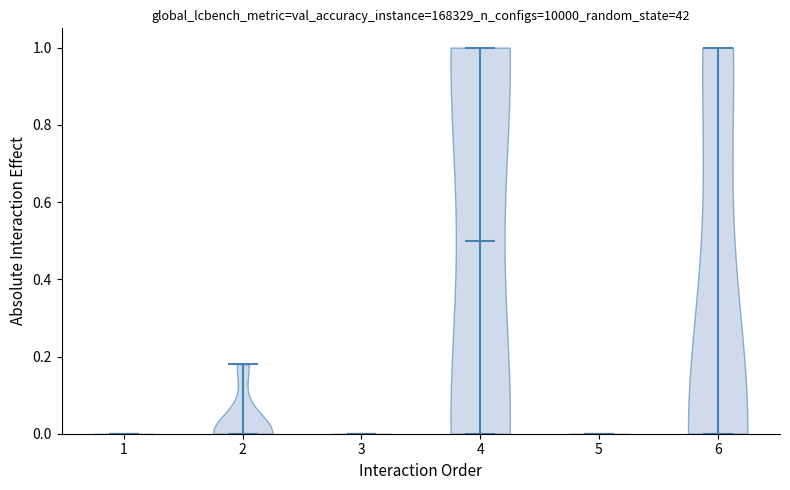

Reading left to right, read every violin against the y-axis: where its median line is, and the lowest and highest points it reaches. The values are not printed on the chart, so give them approximately, as read against the axis.

1: median line 0.00, lowest point 0.00, highest point 0.00
2: median line 0.00, lowest point 0.00, highest point 0.18
3: median line 0.00, lowest point 0.00, highest point 0.00
4: median line 0.50, lowest point 0.00, highest point 1.00
5: median line 0.00, lowest point 0.00, highest point 0.00
6: median line 0.00, lowest point 0.00, highest point 1.00